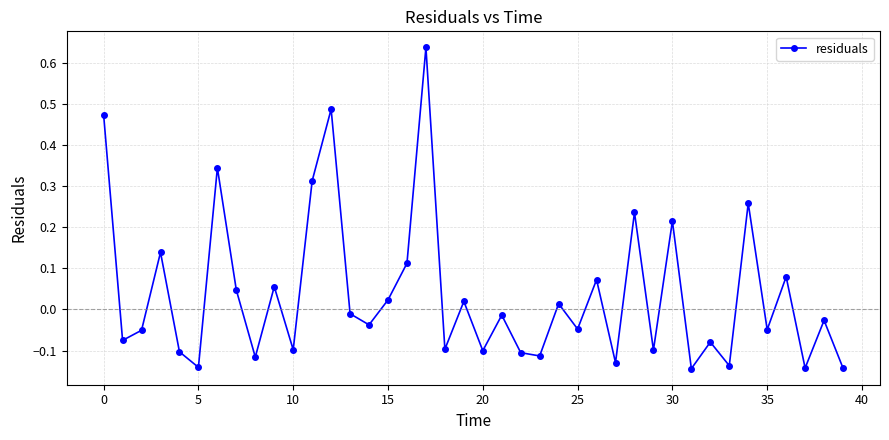

What is the difference between the maximum and minimum values?

0.8